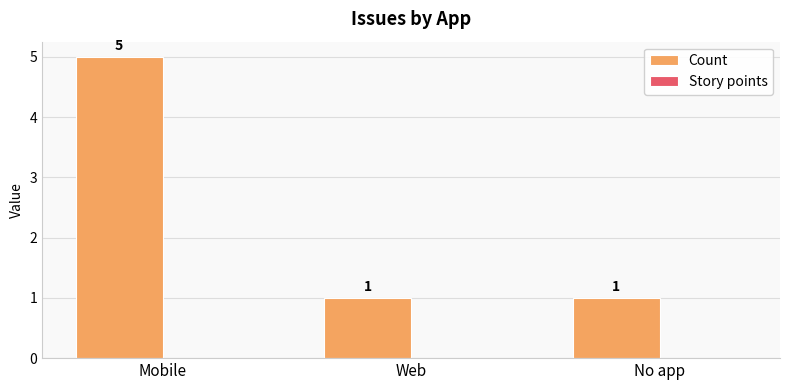

Is it true that the value at Mobile is 5?

True